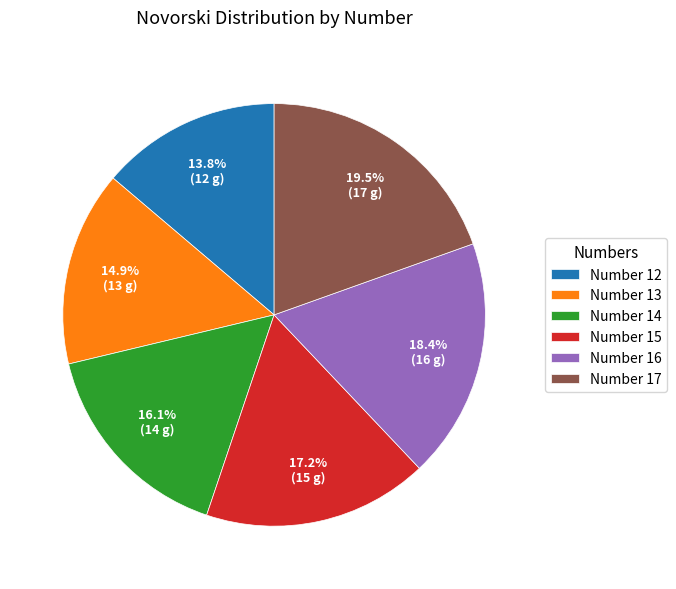

Does Number 17 account for over 50% of the chart?

No